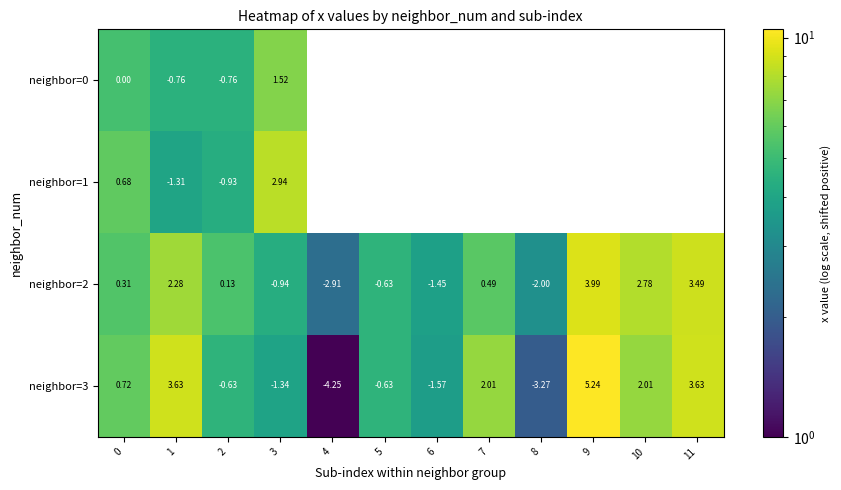

Which series has the widest spread of values?

neighbor=3